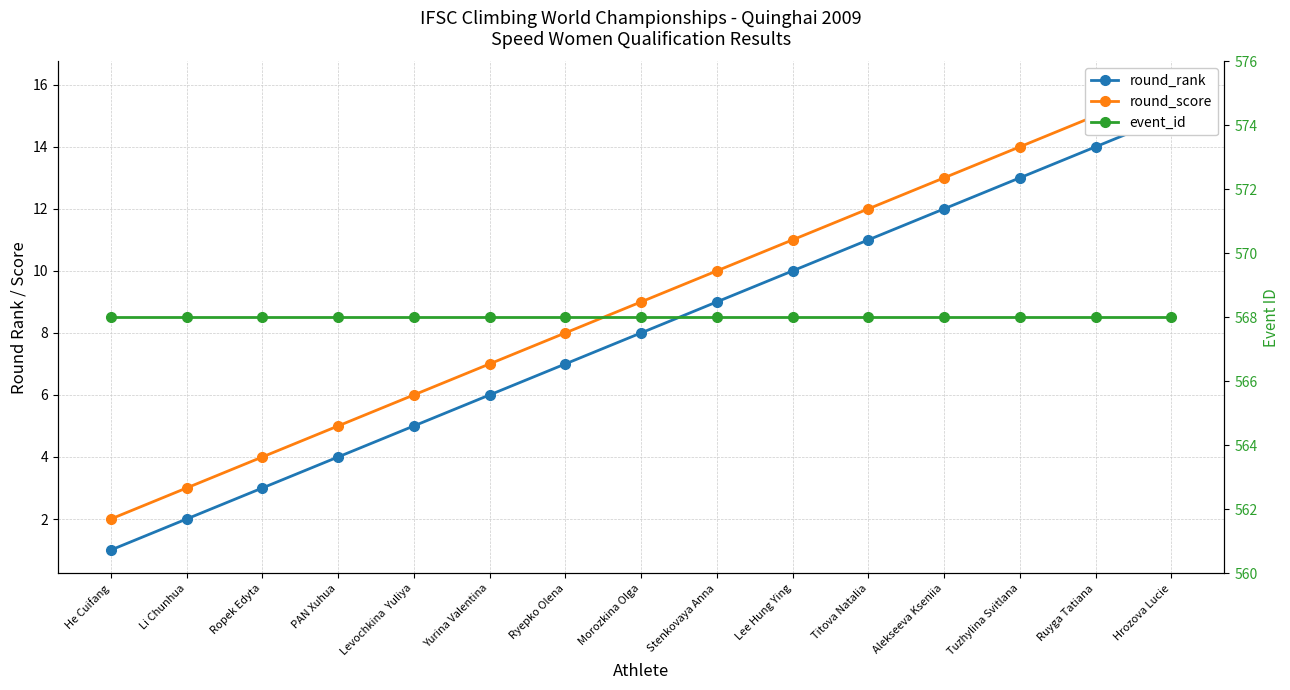

The value of event_id at Tuzhylina Svitlana is 974. True or false?

False